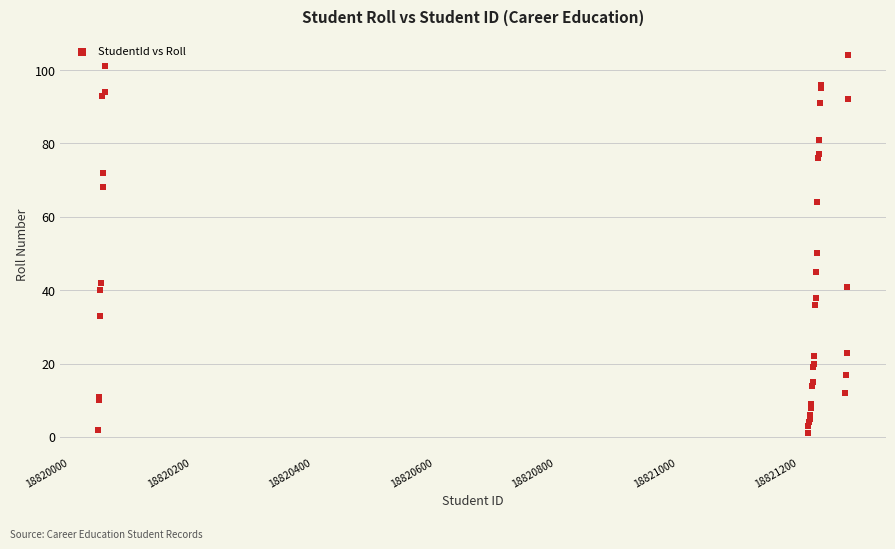

What Y value in the scatter plot is closest to 52?

50